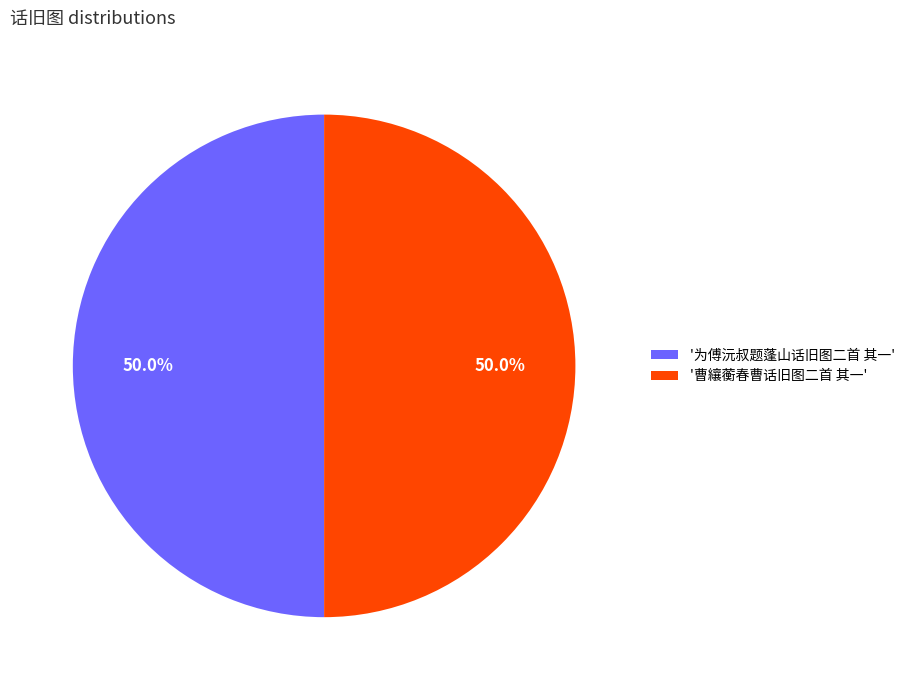

How much of the chart is everything except '曹纕蘅春曹话旧图二首 其一'?

50.0%